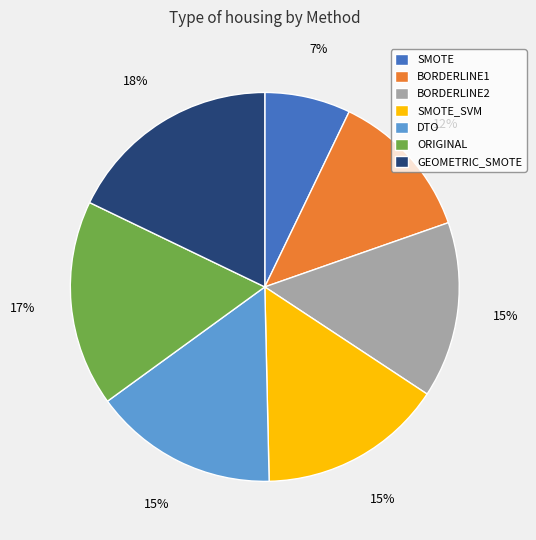

To the nearest percent, what is the difference between the largest and smallest slice percentages?

11%